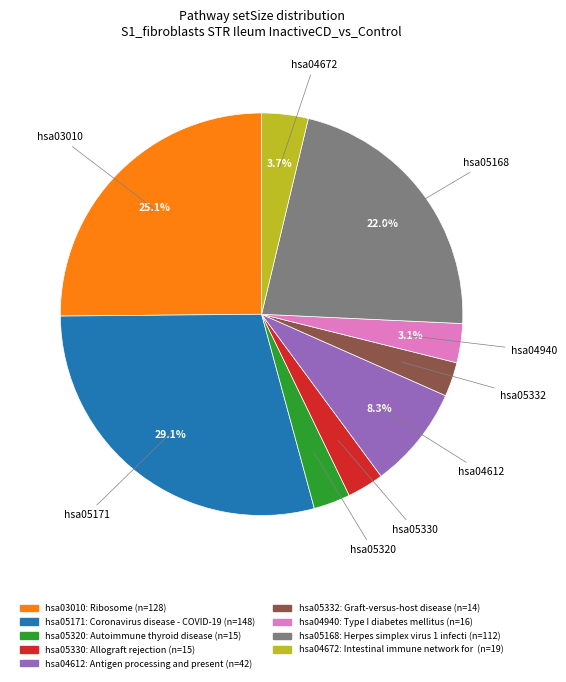

To the nearest percent, what is the difference between the largest and smallest slice percentages?

26%